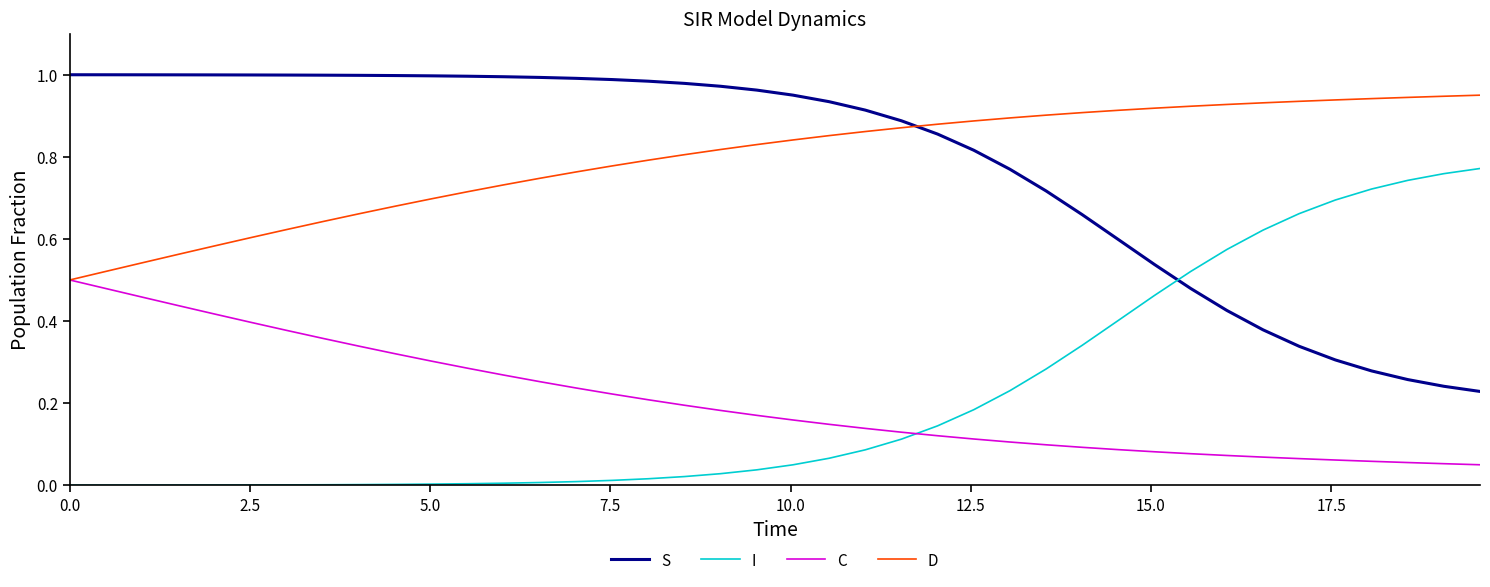

List the series in order of their peak value, highest first.

S, D, I, C